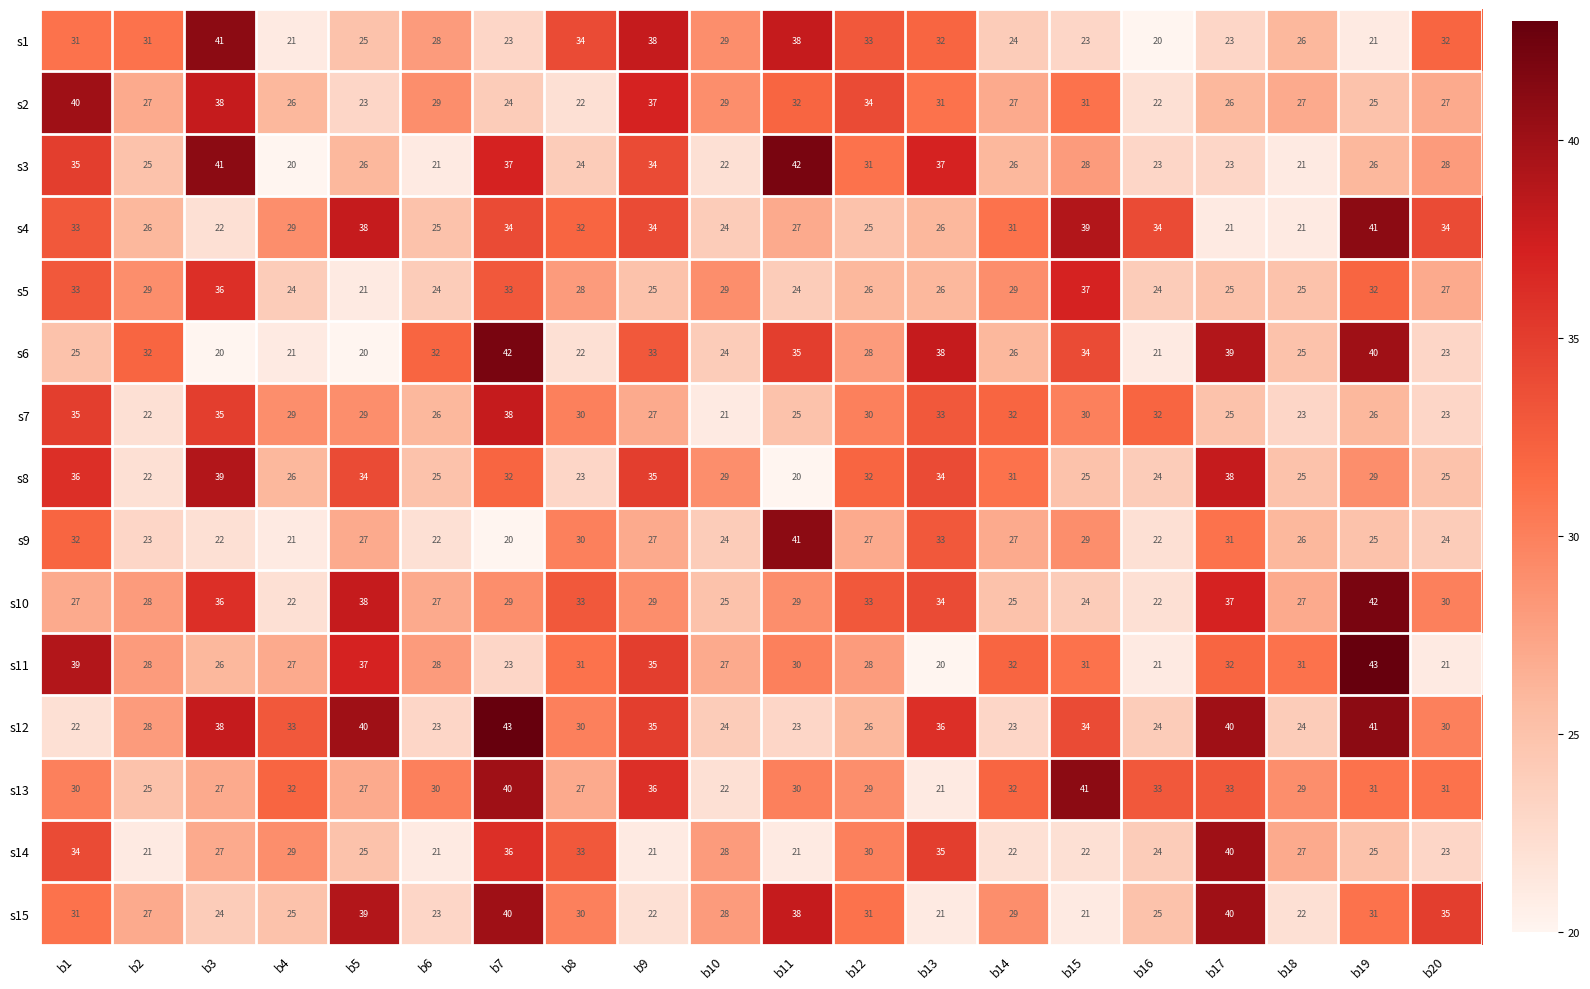

Which category has the lowest value in the s11 series?

b13